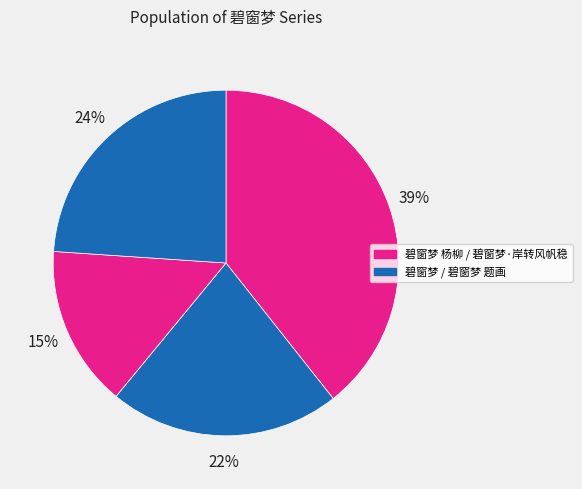

How many slices are in this pie chart?

4